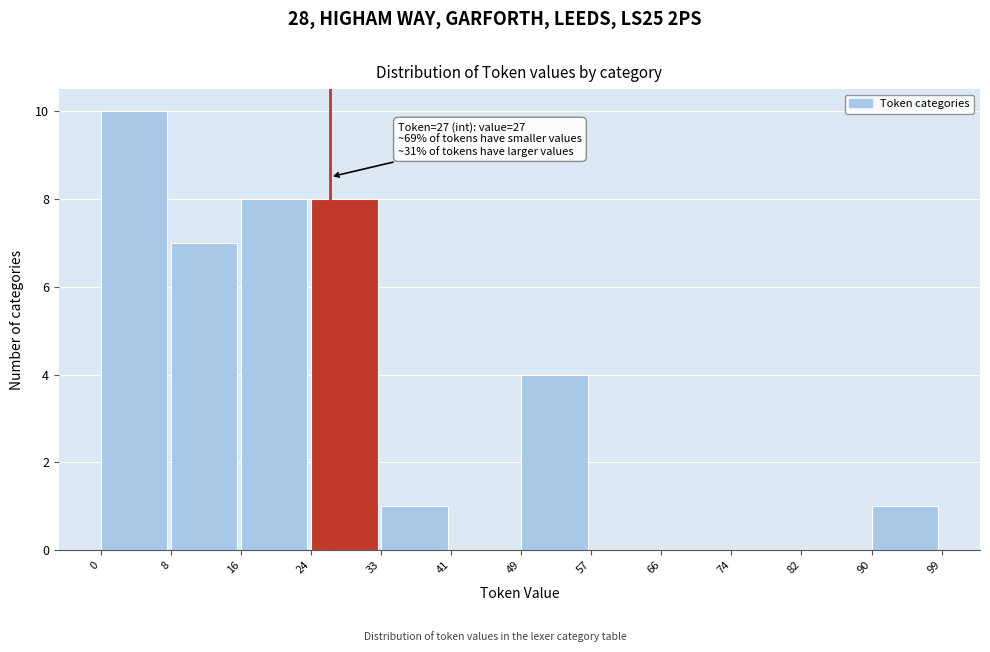

Which range on the x-axis has the tallest bar?

0 to 8